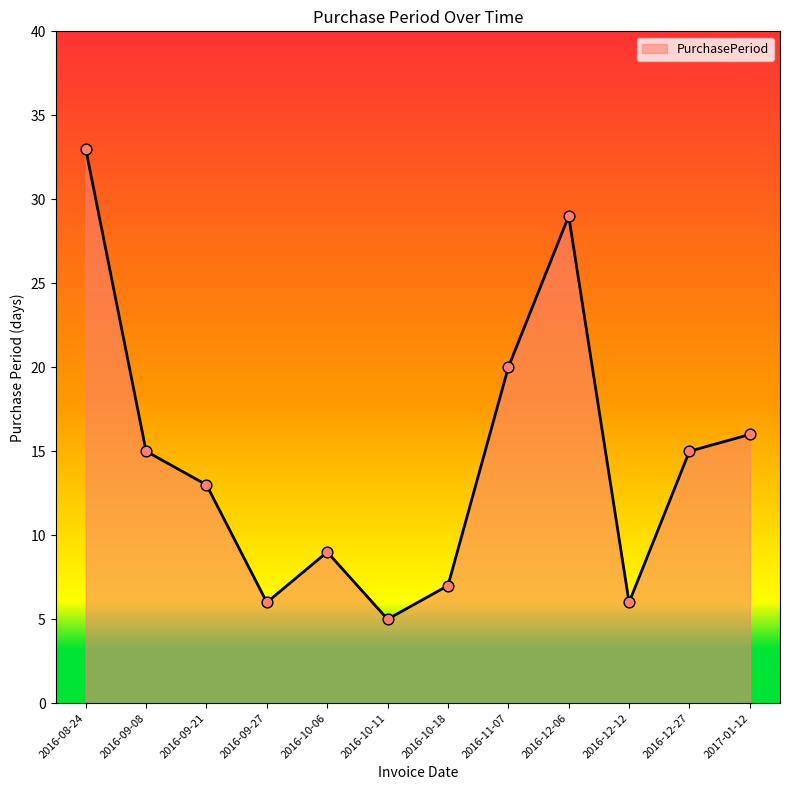

What is the change in value from 2016-09-21 to 2016-10-11?

-8